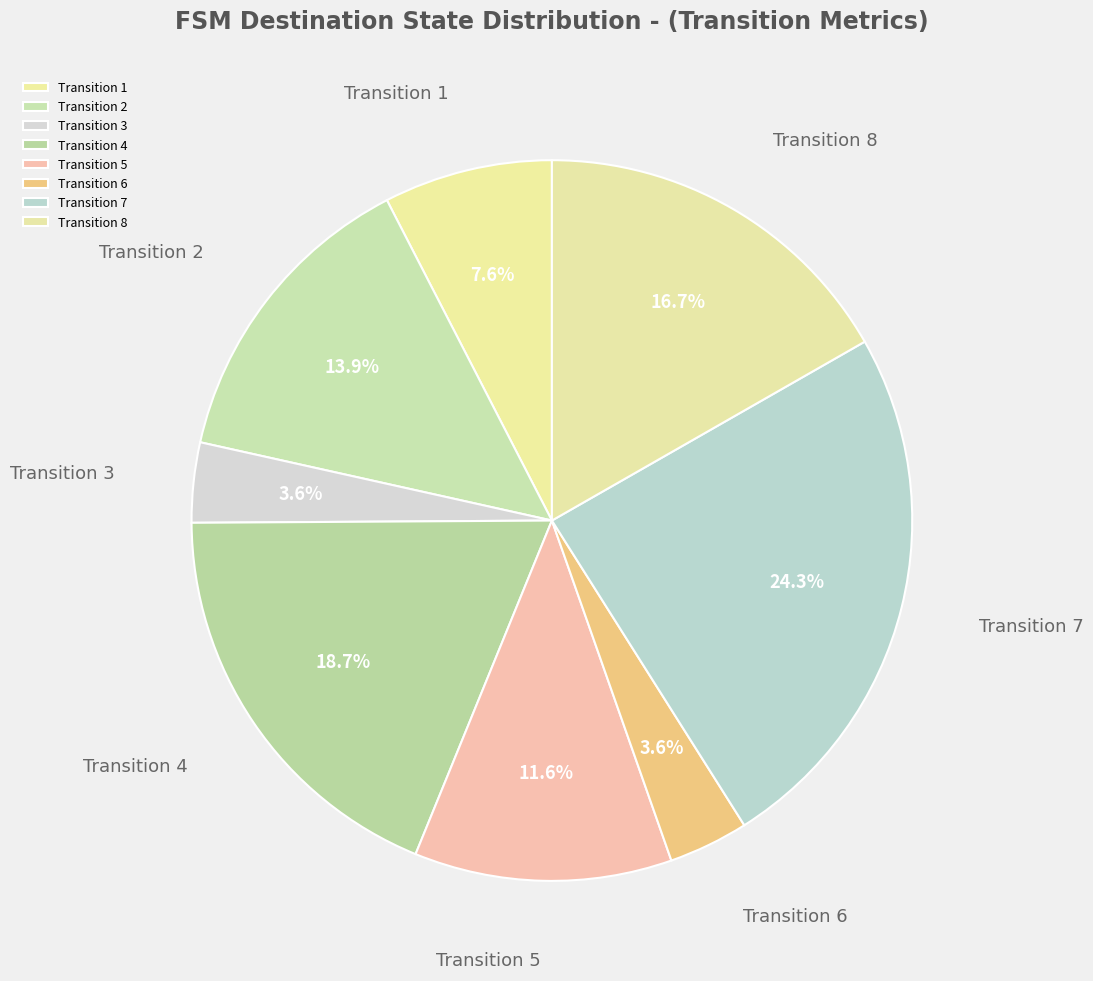

Does any single category account for the majority?

No